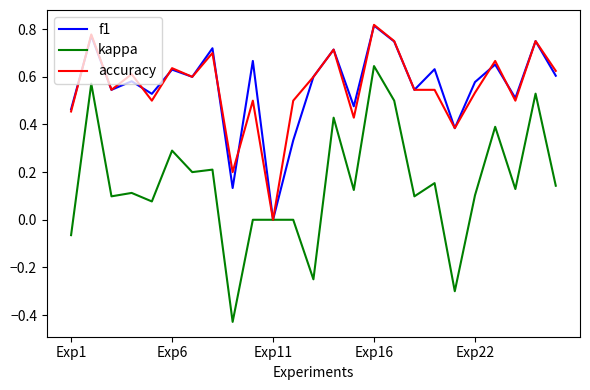

Which series has the largest range (max minus min)?

kappa